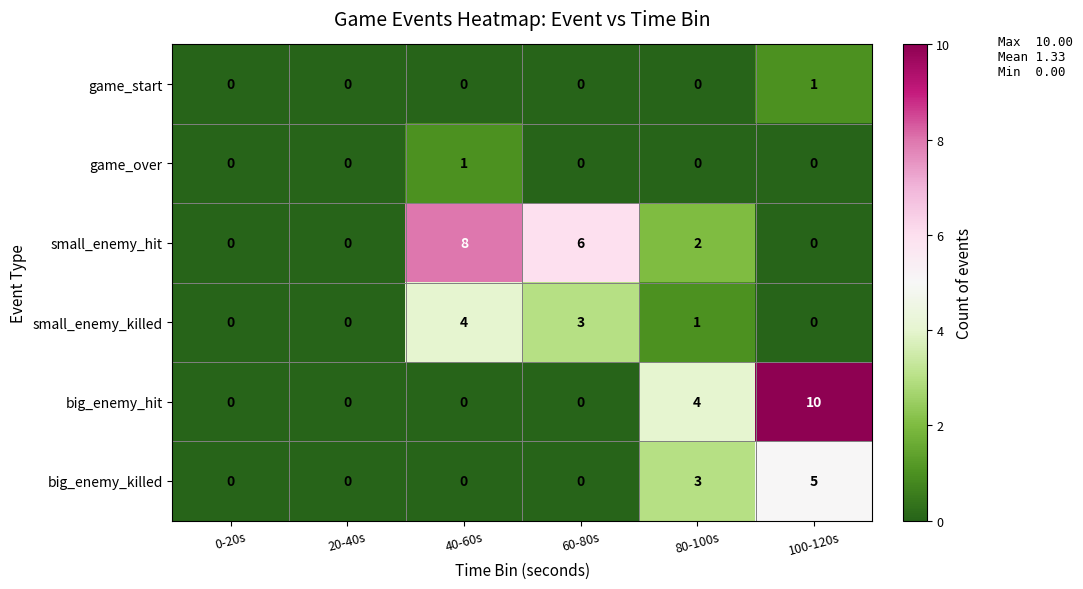

How many distinct data groups are displayed?

6